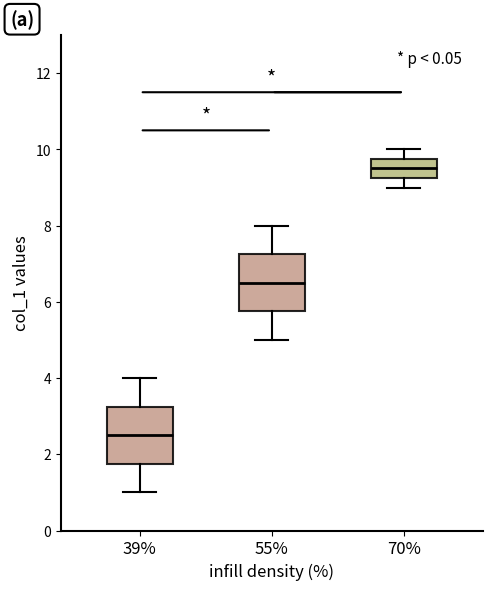

Reading left to right, transcribe this box plot: for each box, give where its median line is, the range the box spans, and where its two whiskers end, as read against the y-axis. The values are not printed on the chart, so give them approximately, as read against the axis.

39%: median 2.6, box 1.8 to 3.2, whiskers 1.0 to 4.0
55%: median 6.6, box 5.8 to 7.2, whiskers 5.0 to 8.0
70%: median 9.6, box 9.2 to 9.8, whiskers 9.0 to 10.0